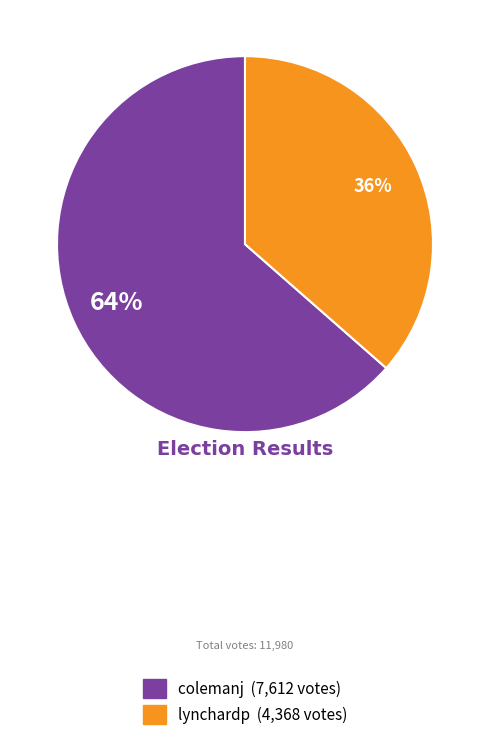

To the nearest percent, what portion does lynchardp represent?

36%